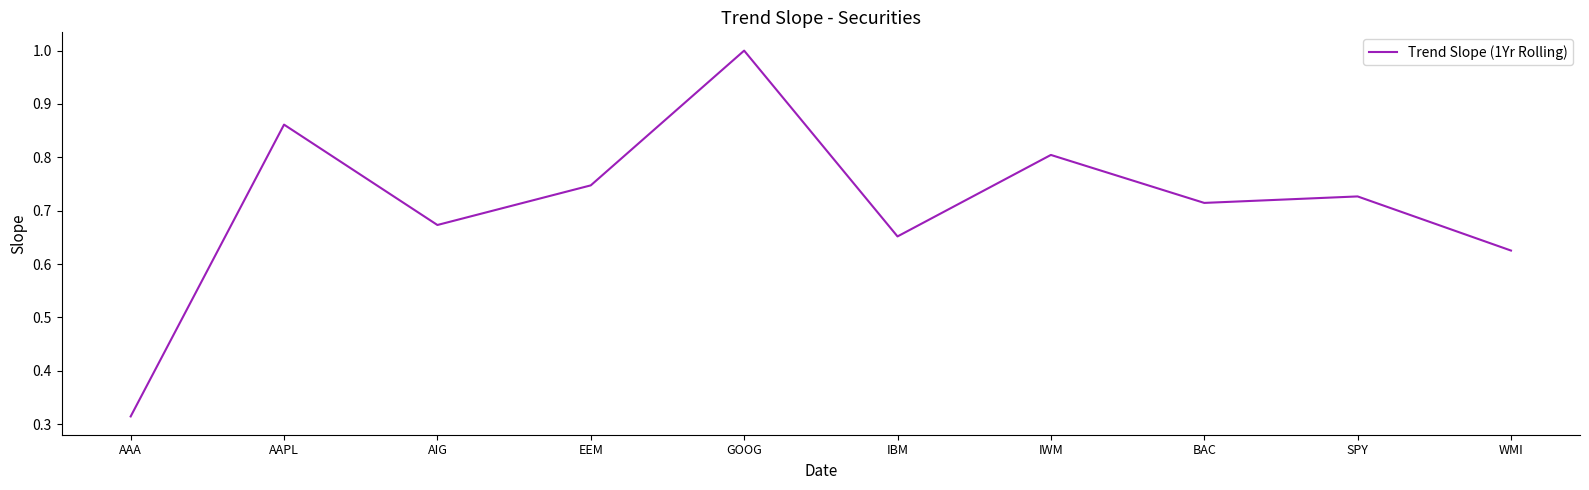

What is the difference between the values at AAPL and AAA?

0.5